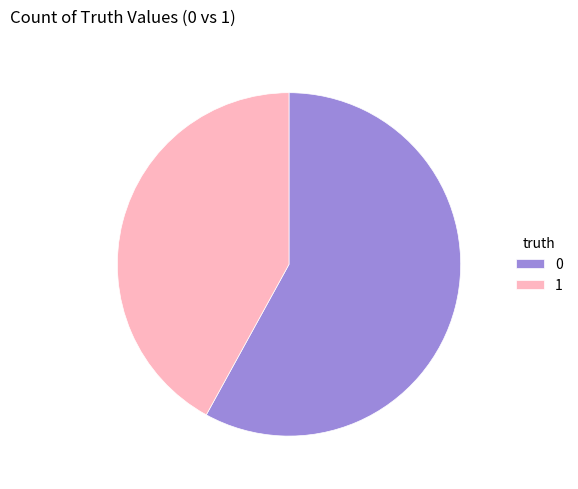

Do 1 and 0 together represent more than half of the pie?

Yes